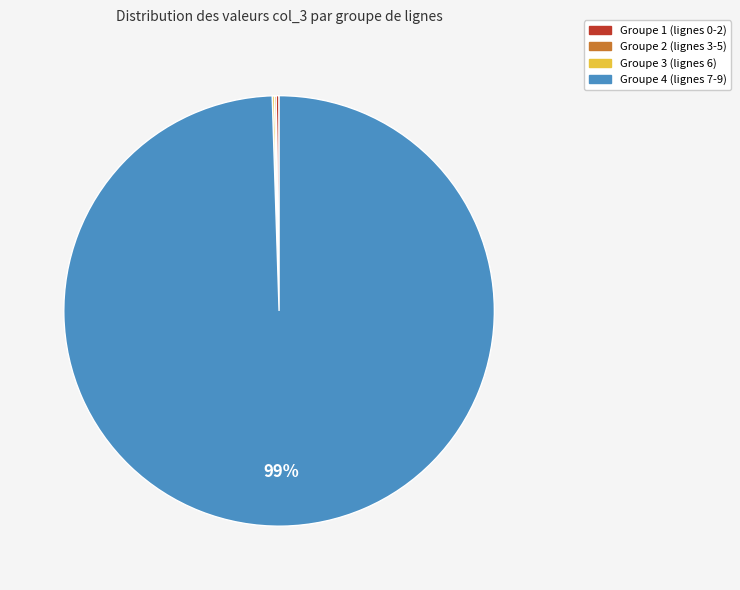

True or false: Groupe 4 (lignes 7-9) accounts for 91% of the total.

False